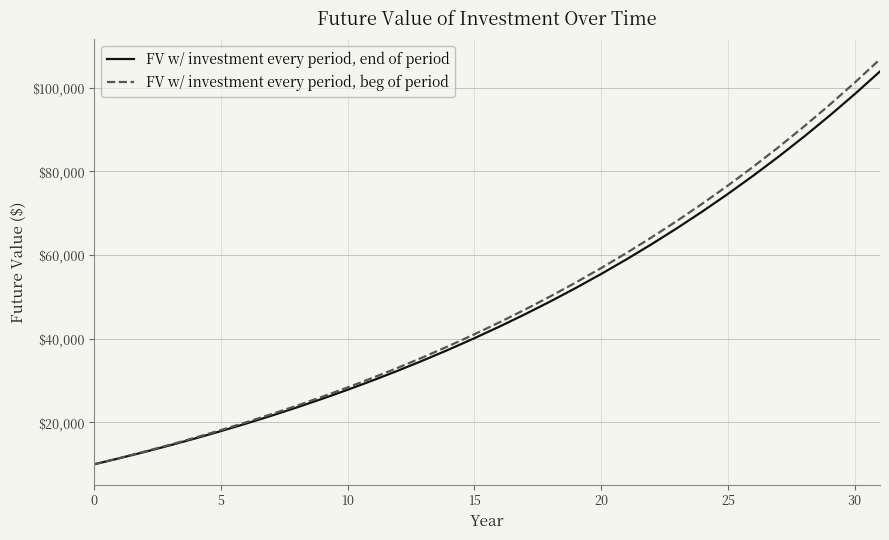

What is the smallest value displayed?

10000.0